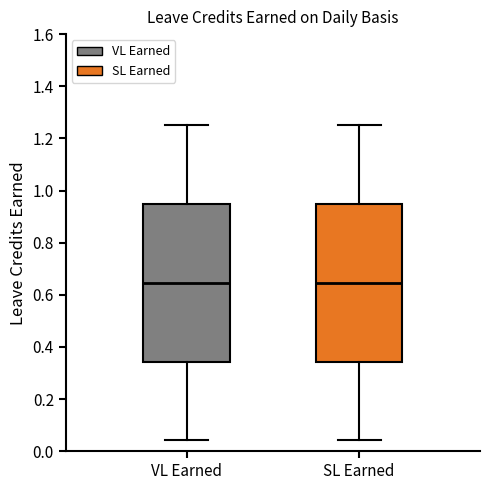

Reading left to right, transcribe this box plot: for each box, give where its median line is, the range the box spans, and where its two whiskers end, as read against the y-axis. The values are not printed on the chart, so give them approximately, as read against the axis.

VL Earned: median 0.64, box 0.34 to 0.94, whiskers 0.04 to 1.26
SL Earned: median 0.64, box 0.34 to 0.94, whiskers 0.04 to 1.26